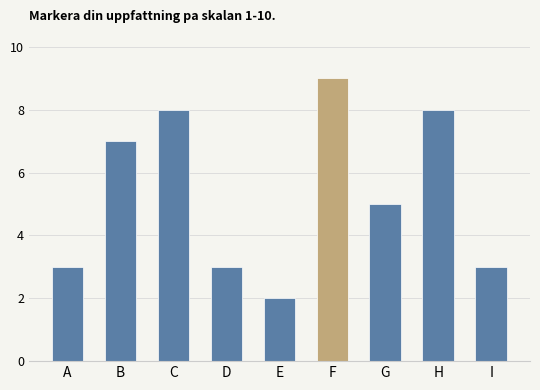

Where does the data first go above 5?

B